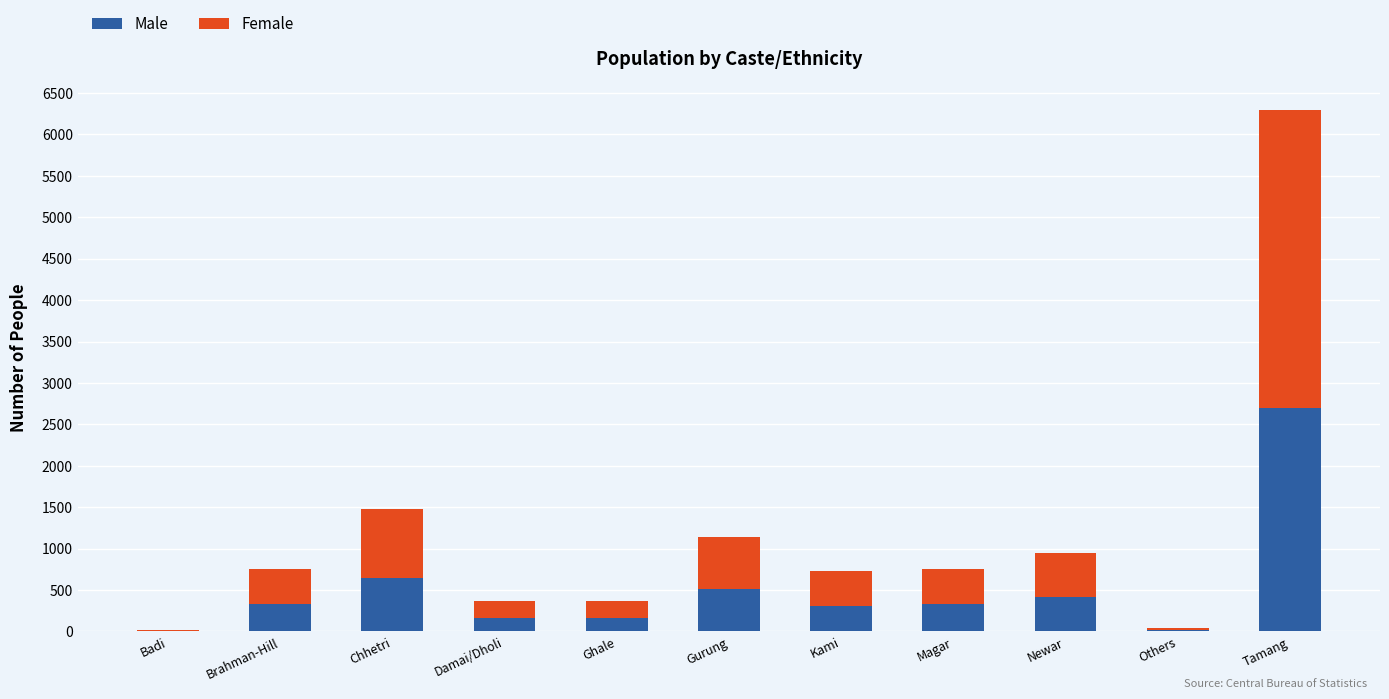

How many distinct data groups are displayed?

2